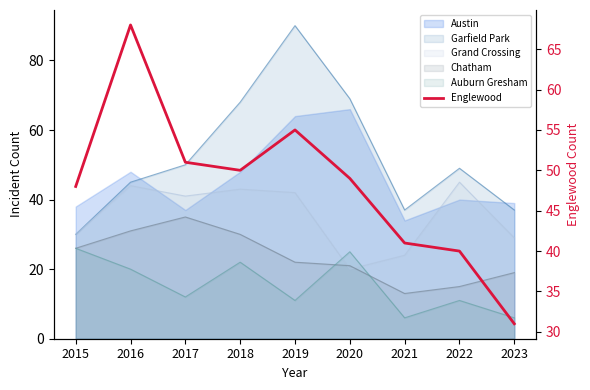

What is the average value?

48